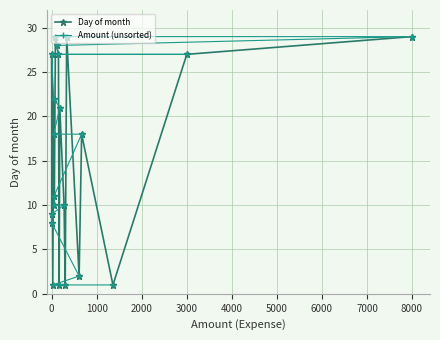

How many data points in Amount (unsorted) are above 18?

9